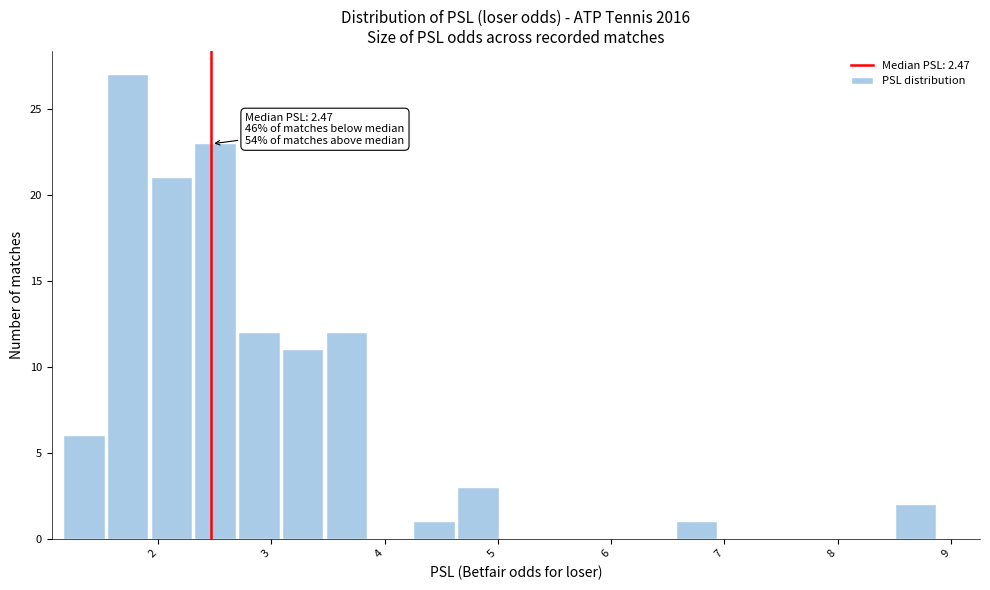

Around what value on the x-axis is the tallest bar? Give the approximate position of its centre, as read against the axis.

1.7